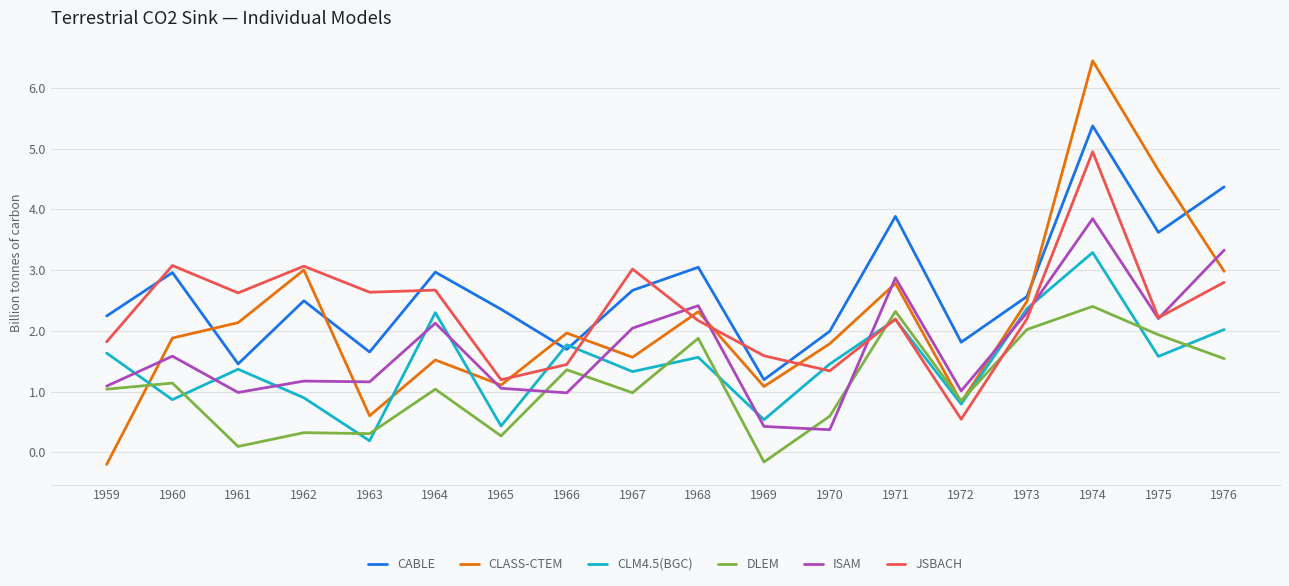

What is the total value across all series at 1969?

4.7